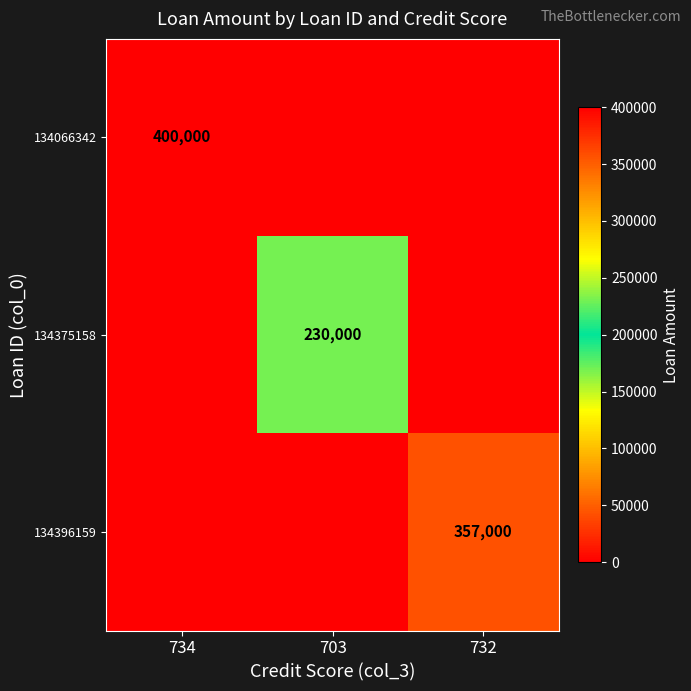

True or false: 134375158 has a value of 326248 at 703.

False